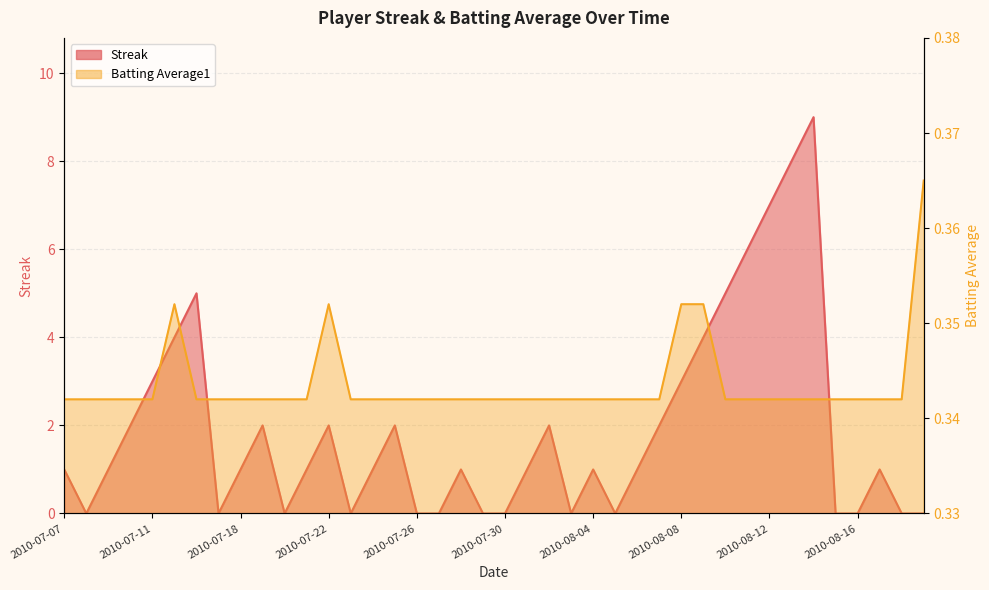

Is it true that Streak equals 2.0 at 2010-08-07?

True